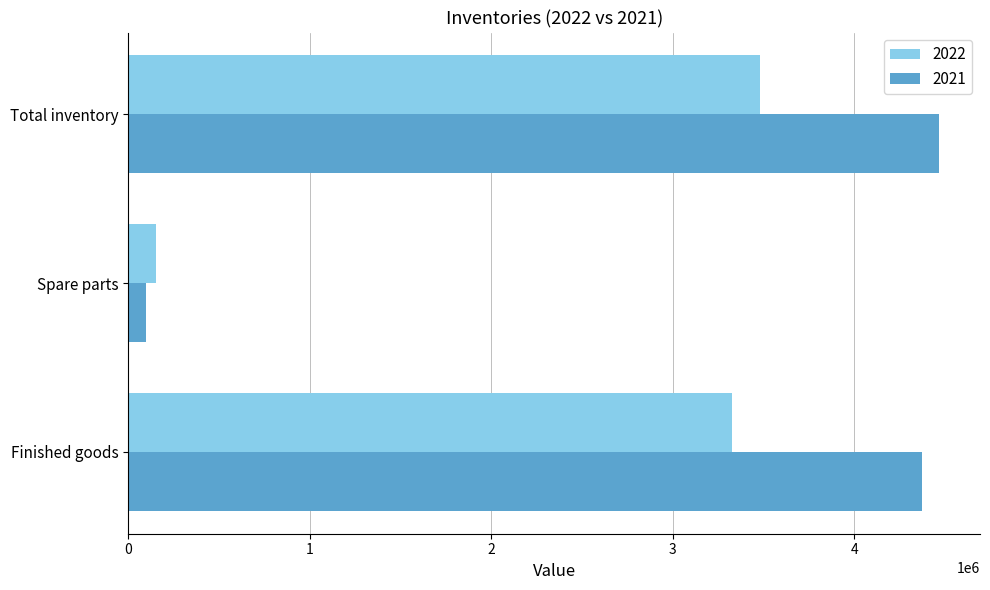

What are all the series names shown in the legend?

2022, 2021